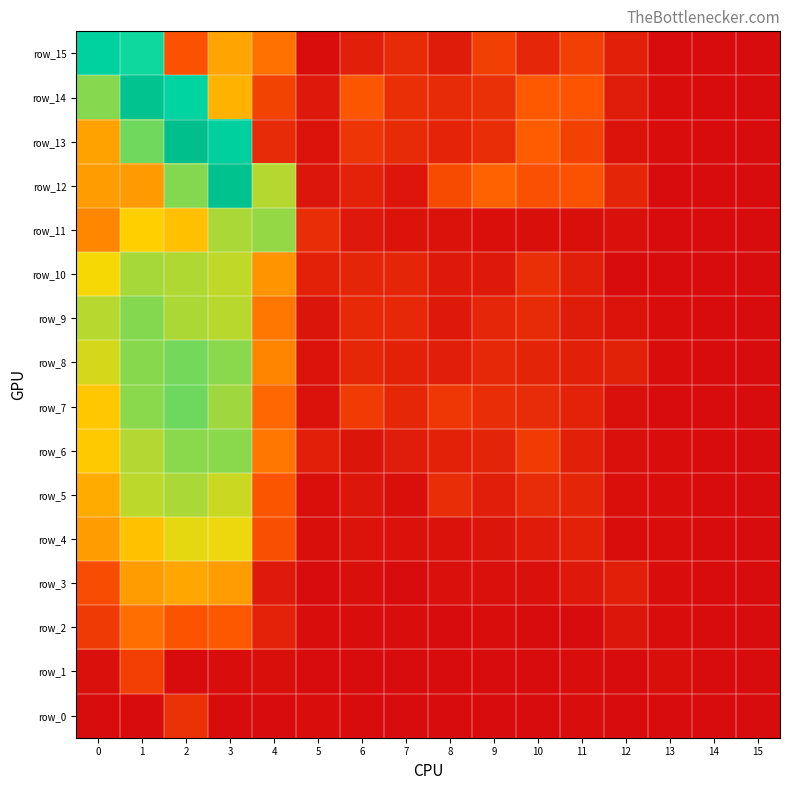

At which label is row_6 closest to 0?

14